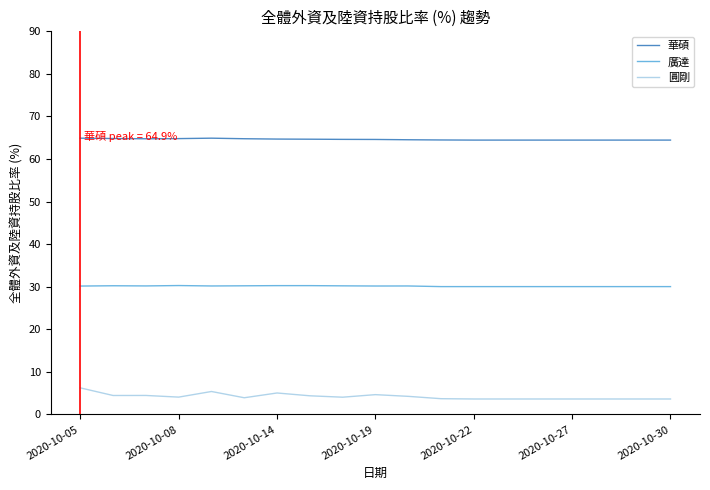

Which series has the largest total across all categories?

華碩